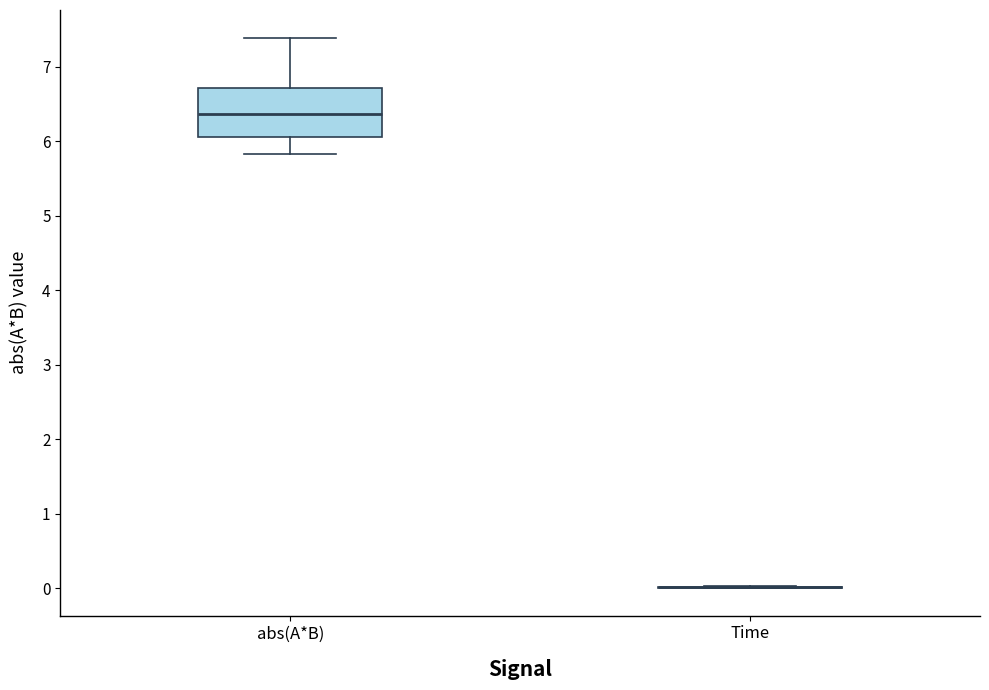

Reading left to right, read every box against the y-axis: the position of its median line, the range the box covers, and the ends of its whiskers. The values are not printed on the chart, so give them approximately, as read against the axis.

abs(A*B): median 6.4, box 6.1 to 6.7, whiskers 5.8 to 7.4
Time: box collapsed to a line at 0.0, whiskers 0.0 to 0.0